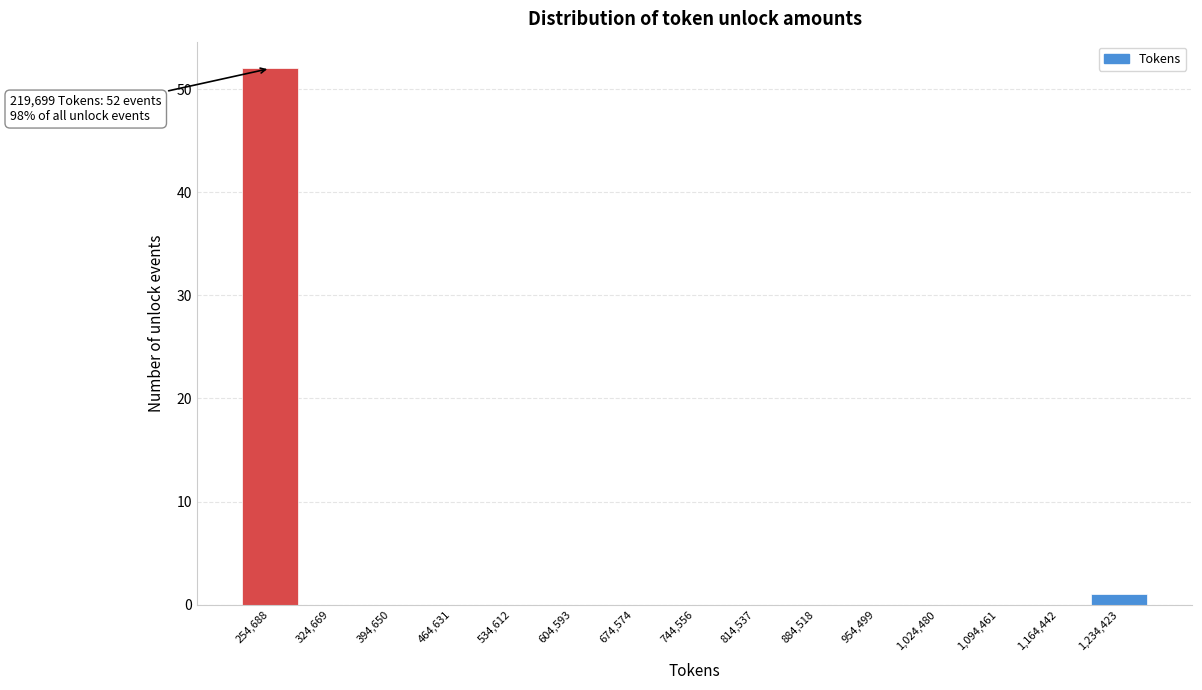

Over which range of the x-axis is the bar tallest?

220000 to 290000